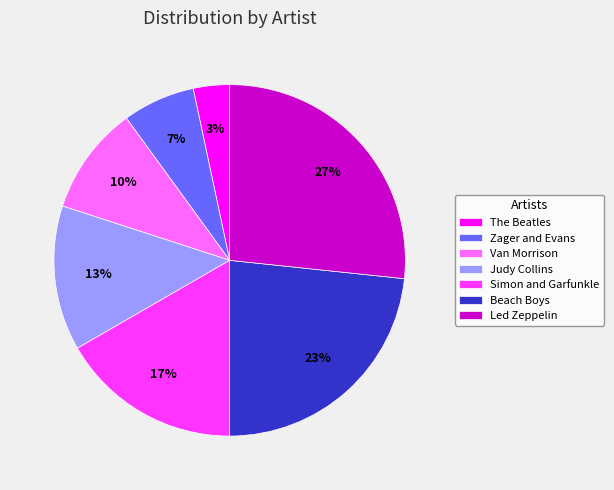

Rank the categories by value from highest to lowest.

Led Zeppelin, Beach Boys, Simon and Garfunkle, Judy Collins, Van Morrison, Zager and Evans, The Beatles